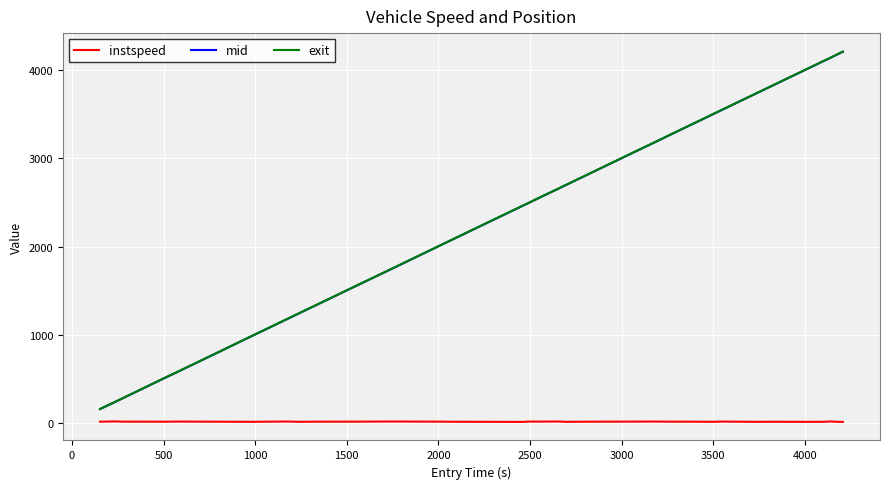

True or false: instspeed and exit cross at least once.

False